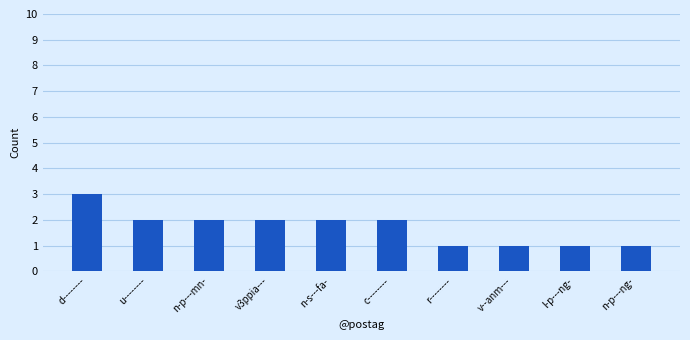

True or false: the data shows 3 at u--------.

False